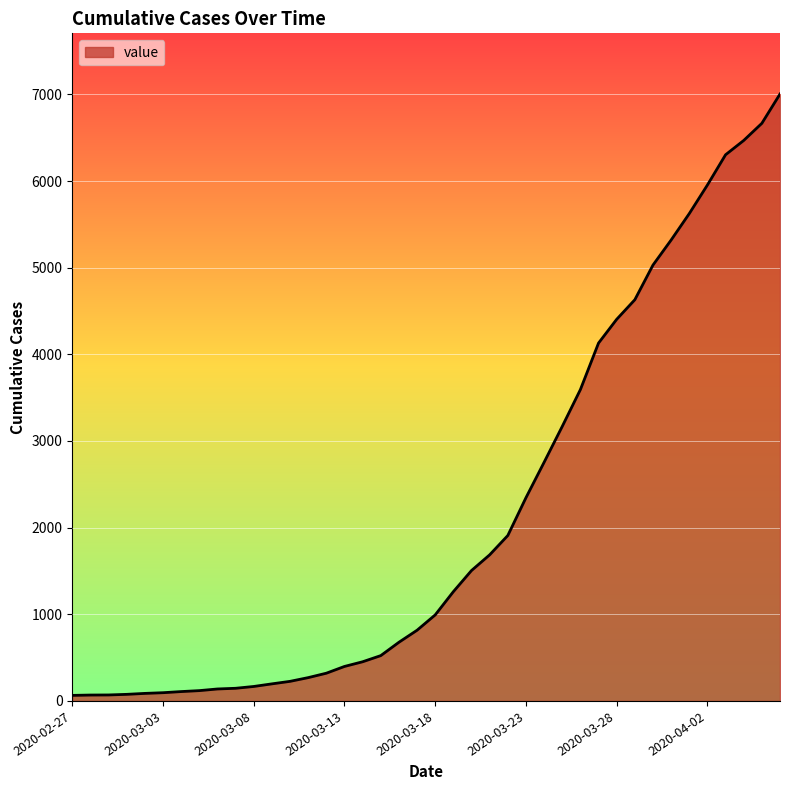

Is this an area chart (filled region under the line)?

Yes